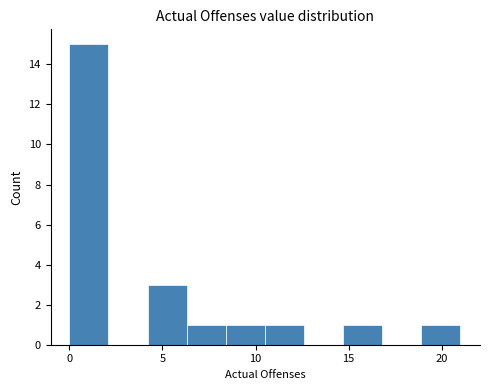

Over which range of the x-axis is the bar tallest?

0.0 to 2.1